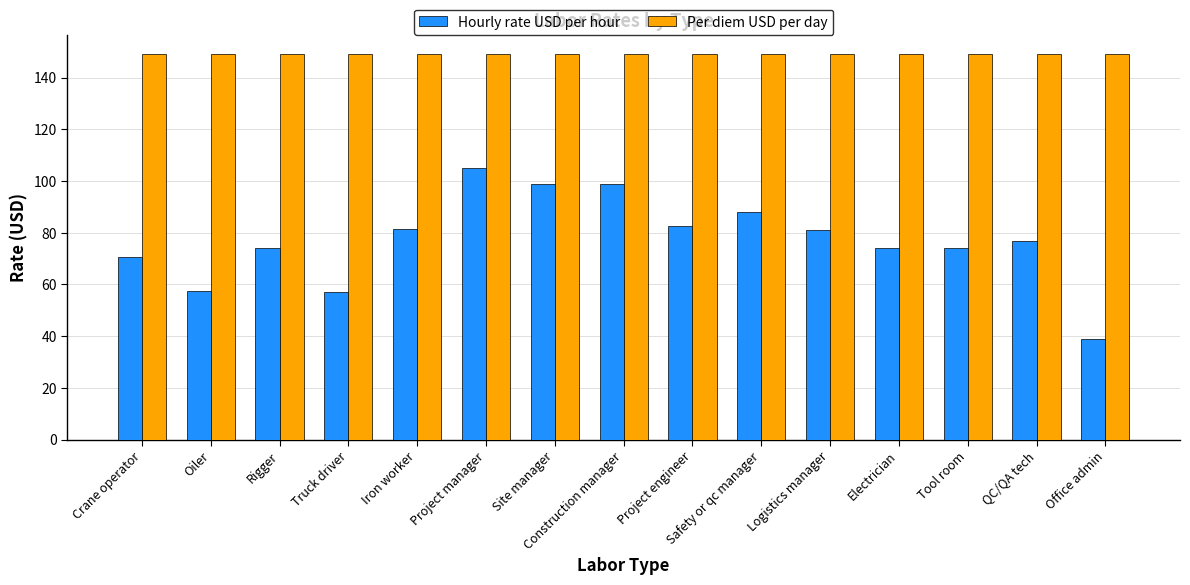

What is the difference between the highest and lowest values at Project manager?

44.0